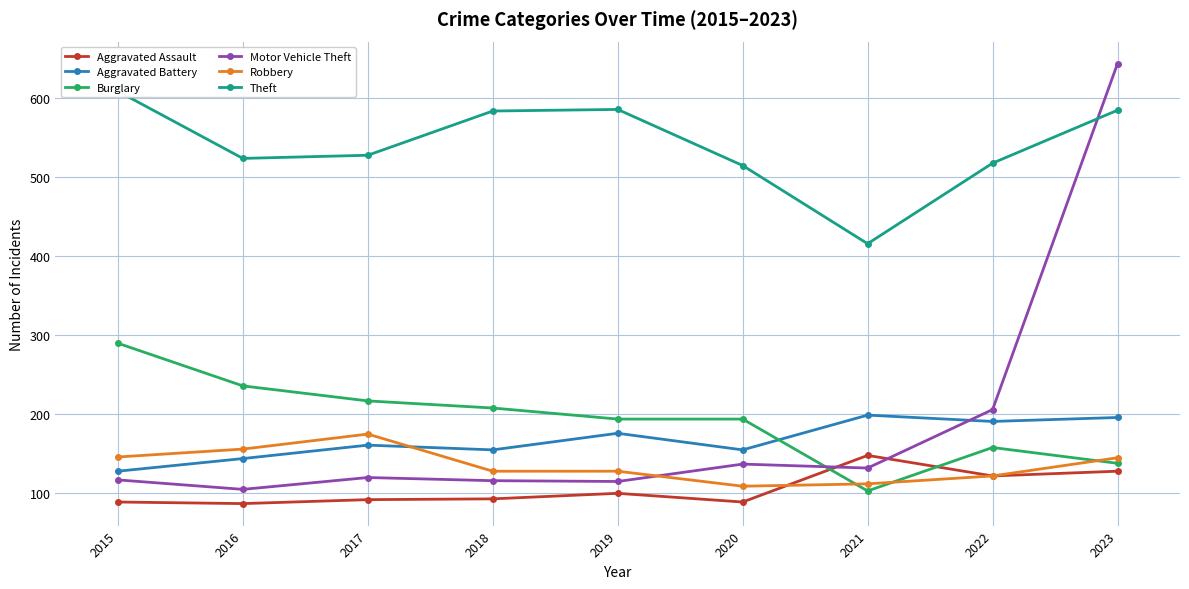

List the series in order of their peak value, highest first.

Motor Vehicle Theft, Theft, Burglary, Aggravated Battery, Robbery, Aggravated Assault